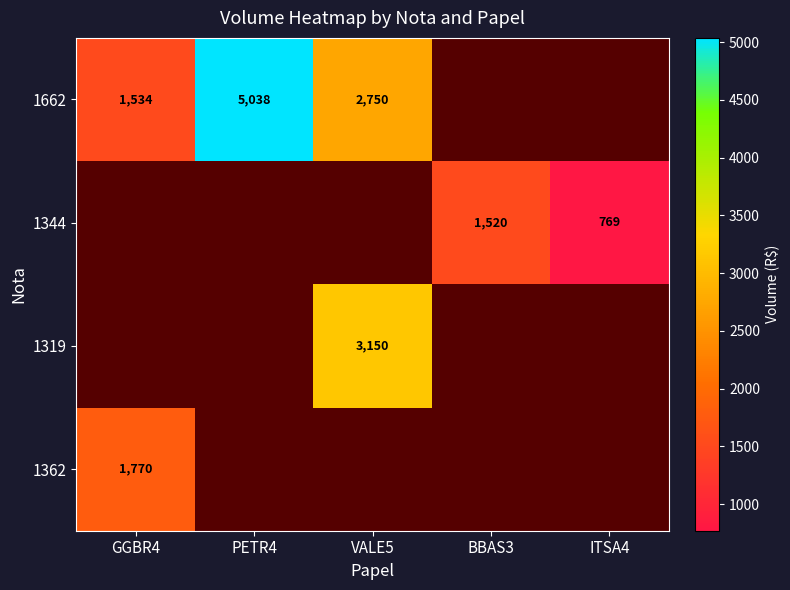

Which category has the lowest value across all series?

ITSA4